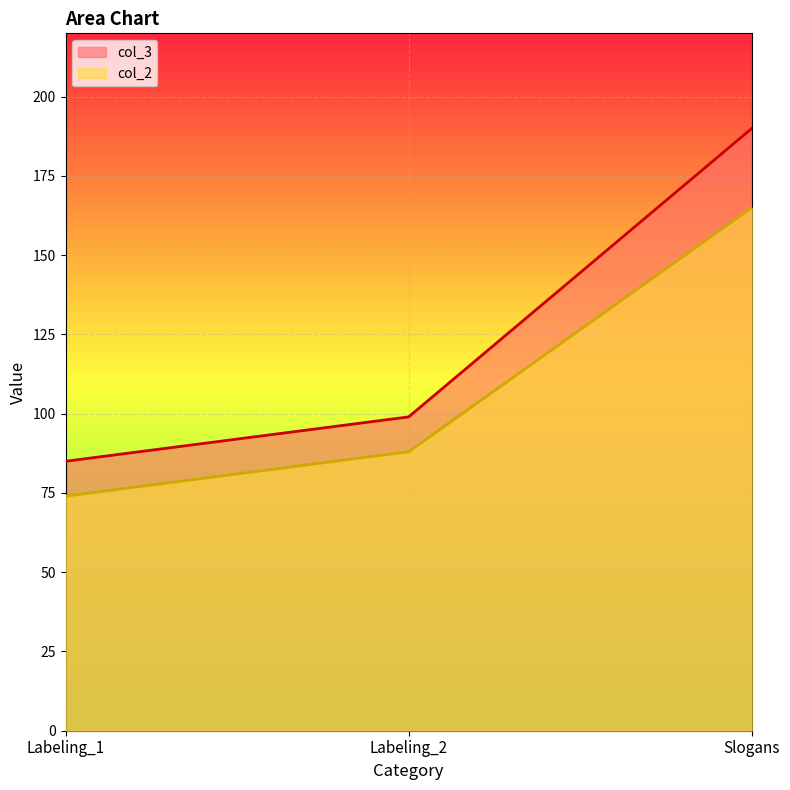

What is the label of the 3rd point from the left?

Slogans